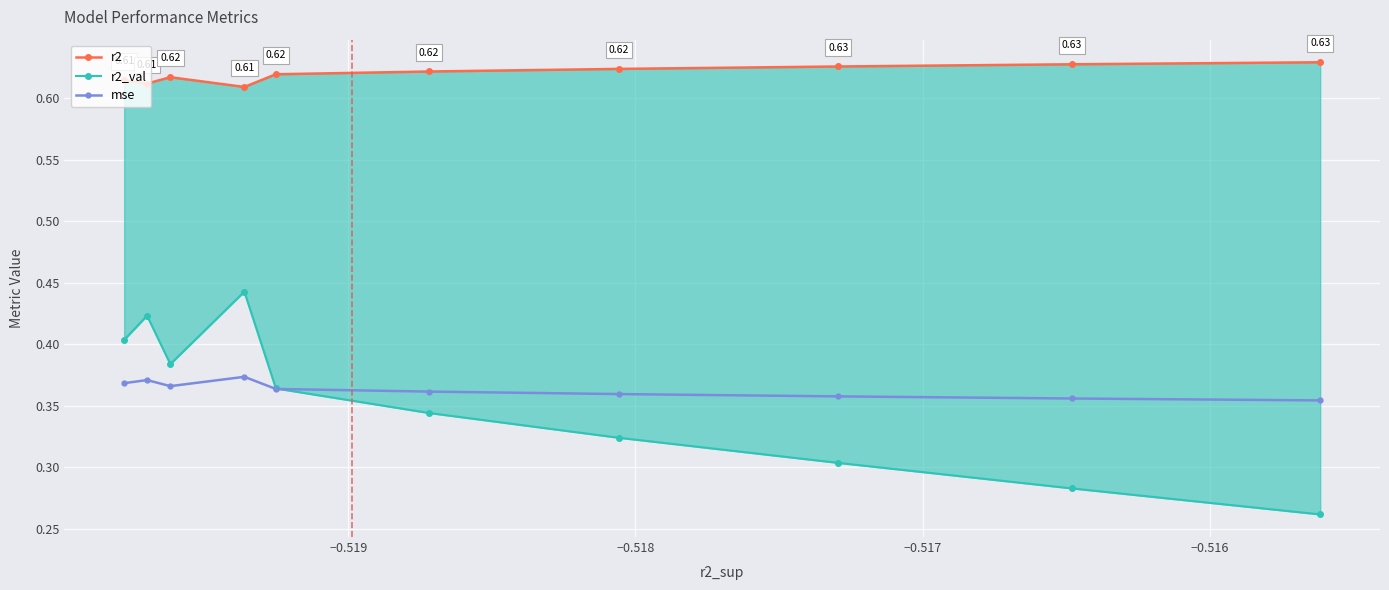

What is the average value of the r2 series?

0.6